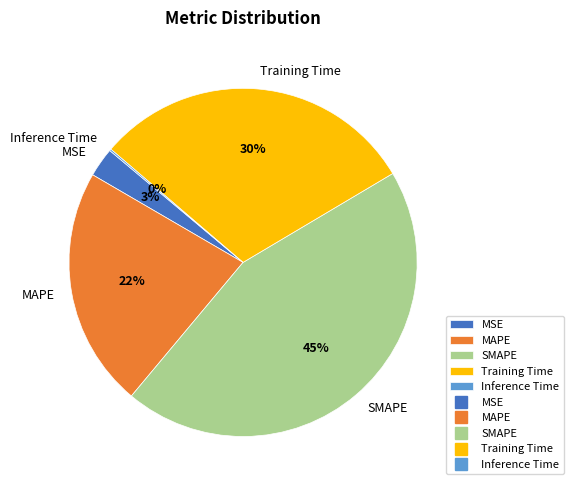

Is it true that MSE is 3% of the pie?

True